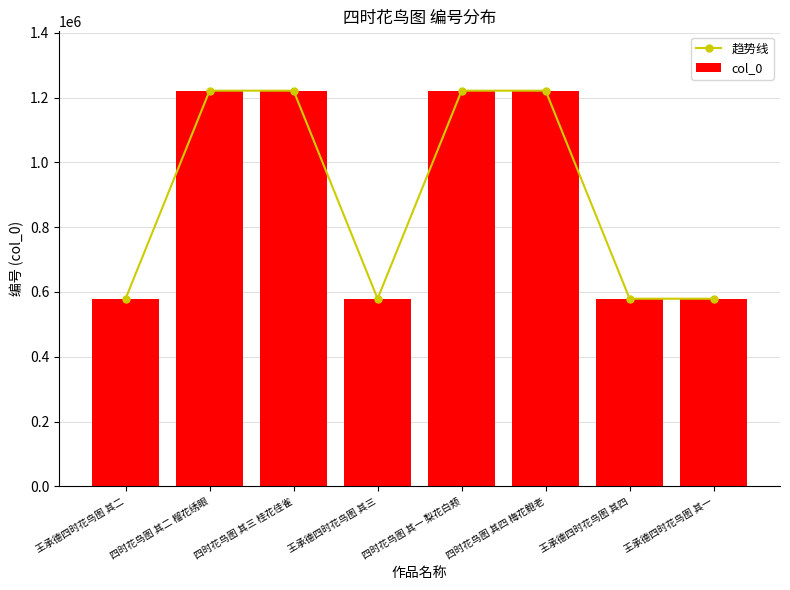

At how many categories does at least one series exceed 1031298?

4